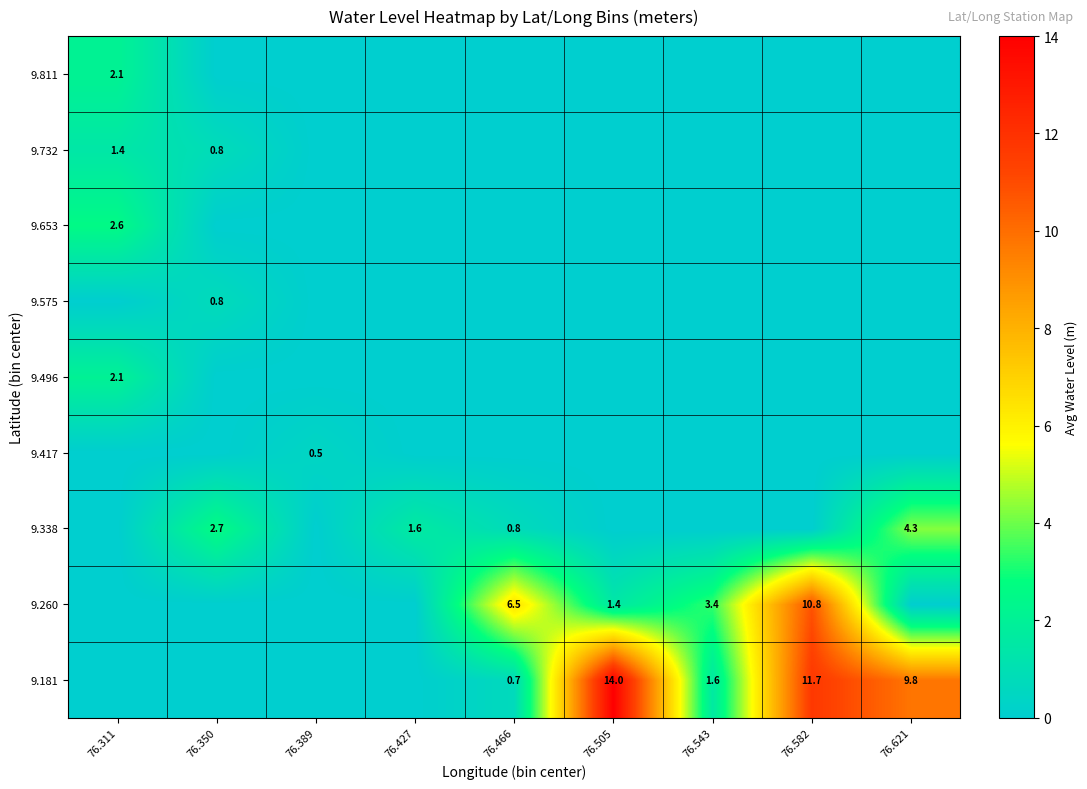

The 9.338 series shows 2.1 at 76.427. True or false?

False